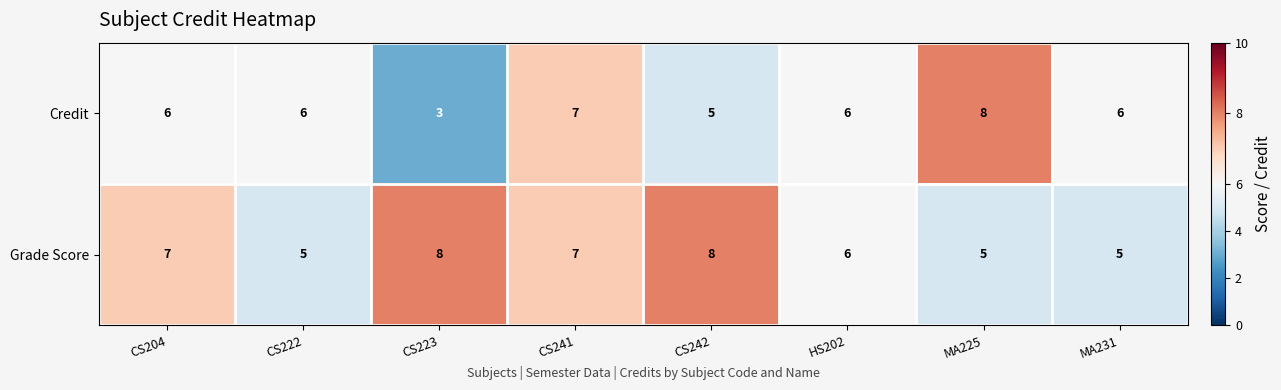

What is the difference between the Credit values at CS223 and HS202?

3